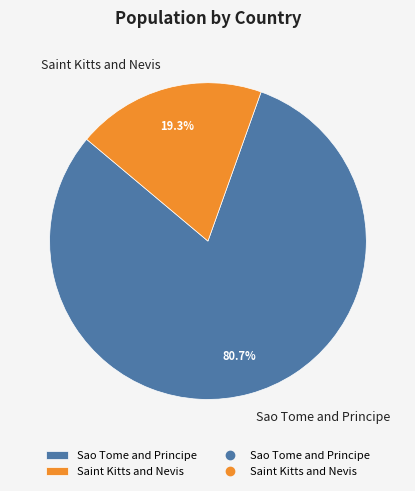

What is the largest slice in the pie chart?

Sao Tome and Principe